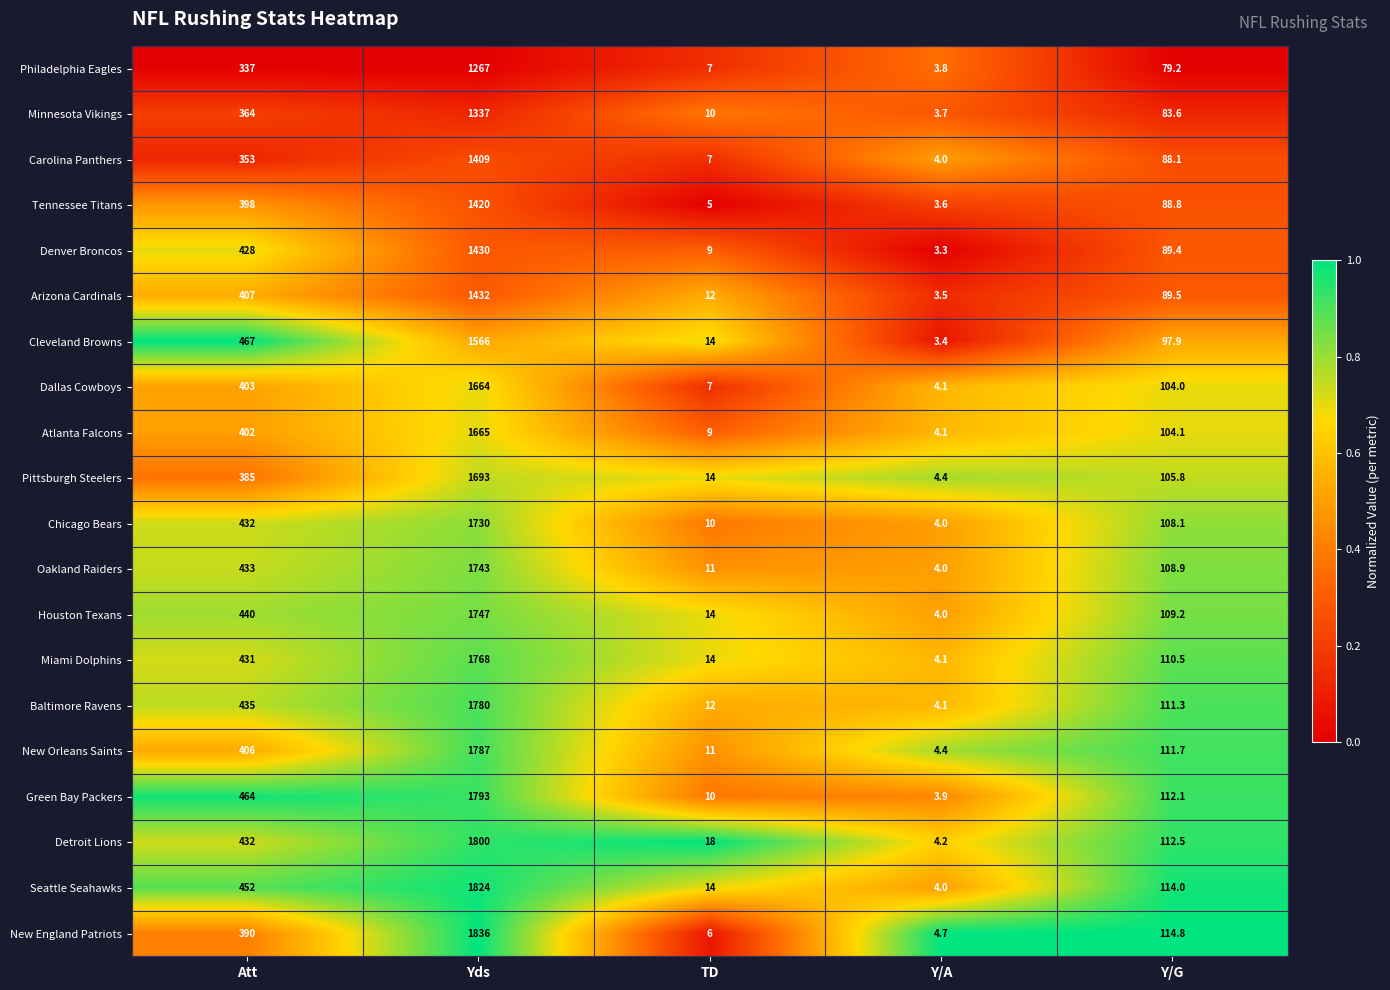

Between Yds and Y/A, which series saw the biggest shift?

New England Patriots